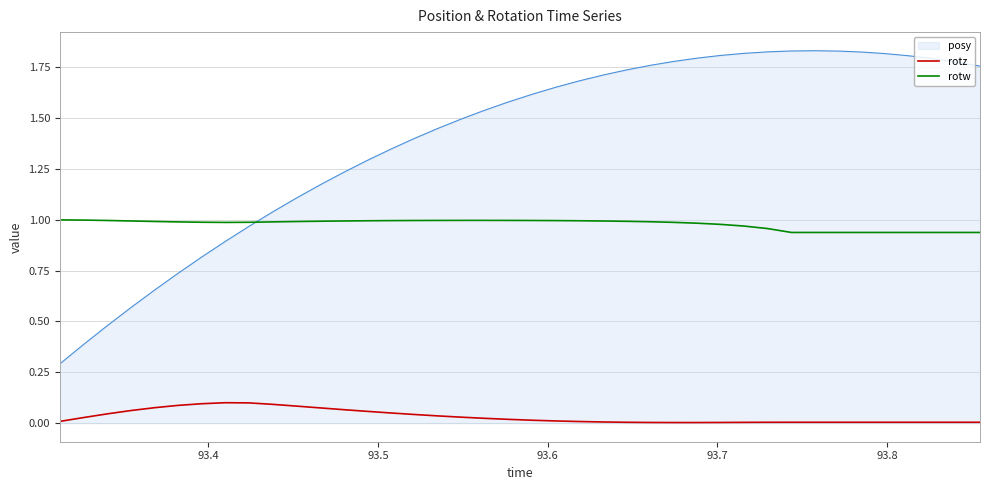

True or false: rotz and rotw intersect in this chart.

False